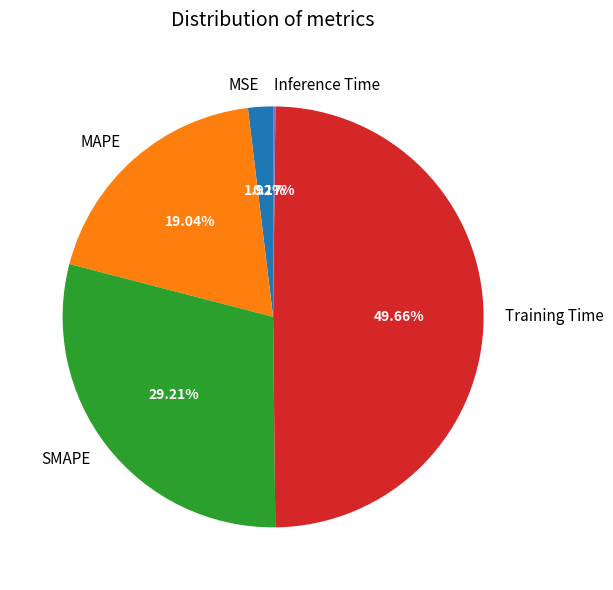

The SMAPE slice represents 18% of the pie. True or false?

False